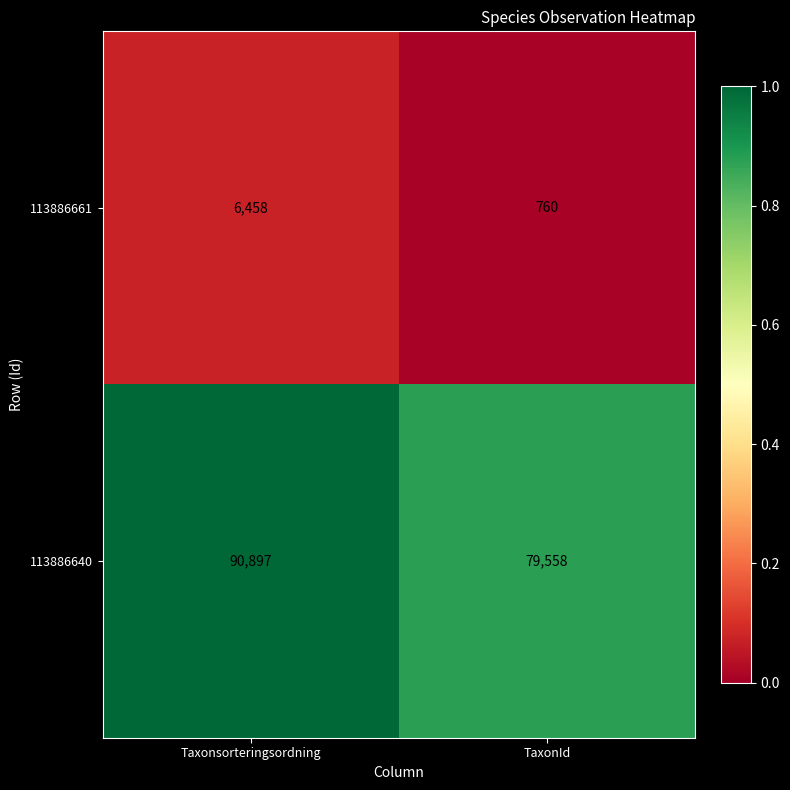

Rank the series at Taxonsorteringsordning from highest to lowest value.

113886640, 113886661